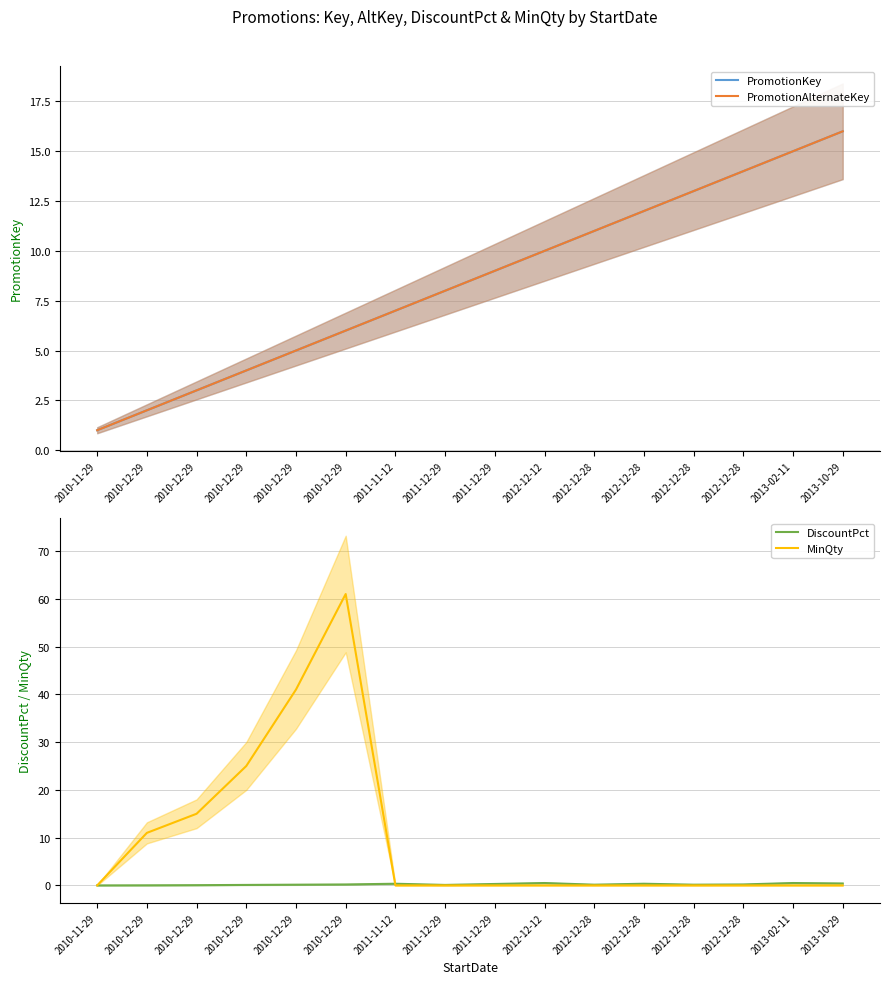

How many times do MinQty and PromotionKey cross each other?

2